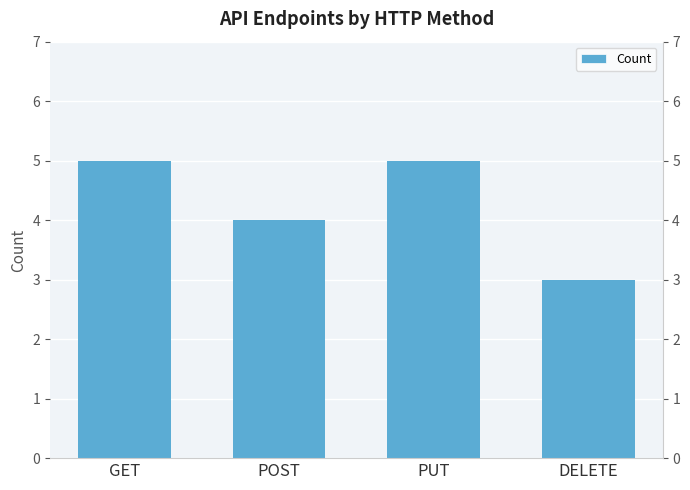

Reading left to right, transcribe all the data shown in this chart.

5	4	5	3